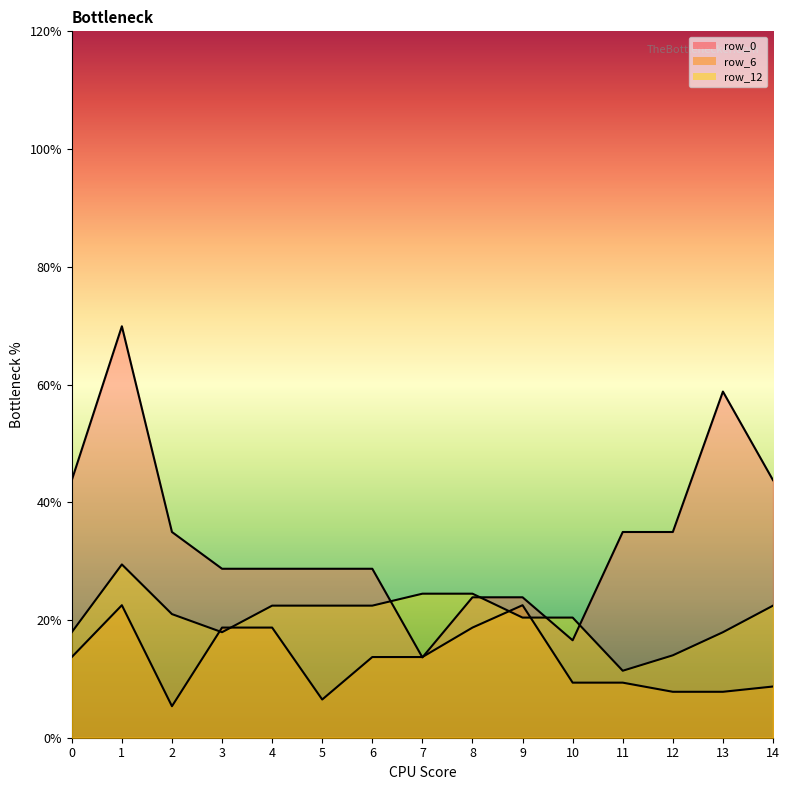

How many intersections are there between row_12 and row_0?

4